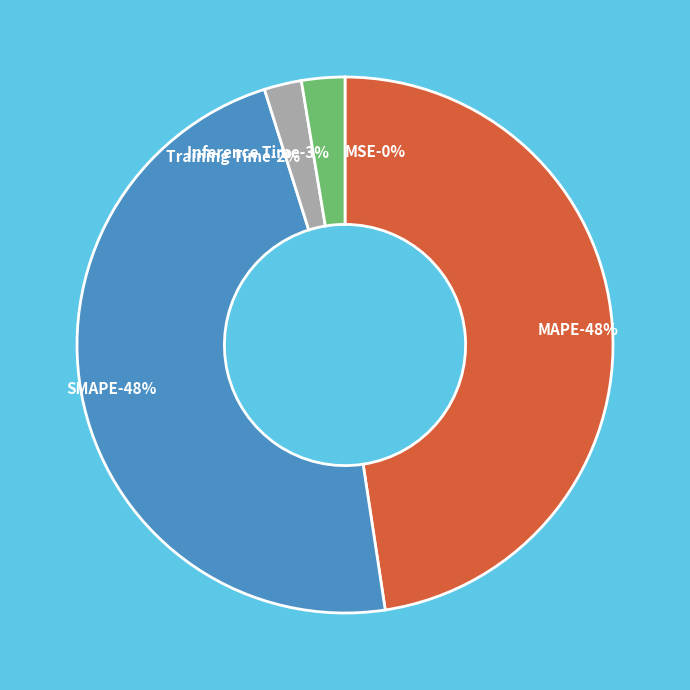

To the nearest percent, what portion does Training Time represent?

2%